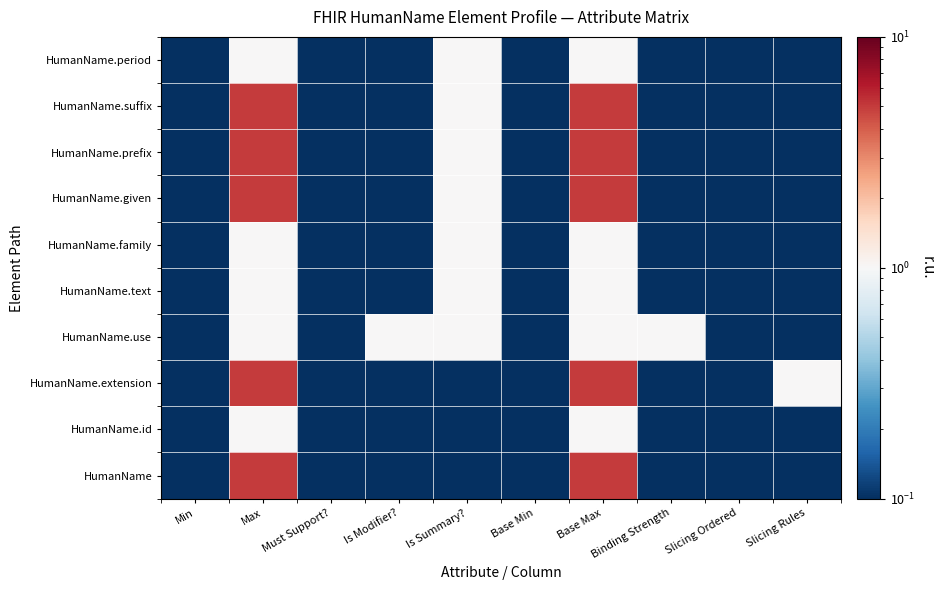

Between Binding Strength and Slicing Ordered, which is larger?

Binding Strength